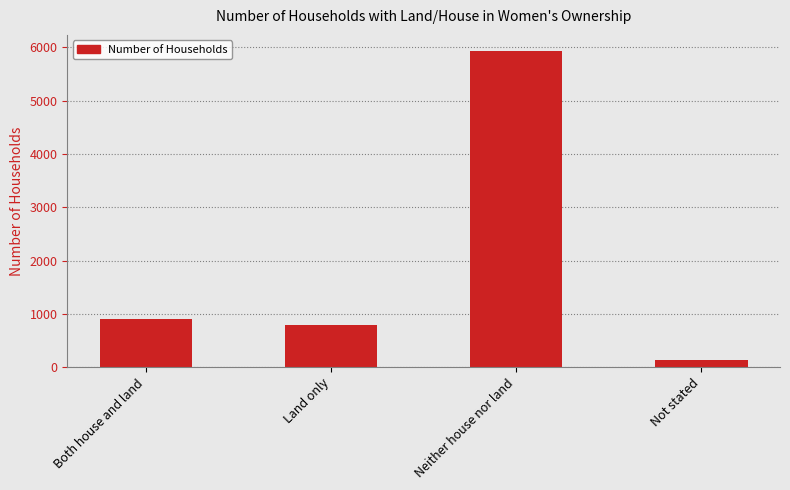

Count the number of data series in this chart.

1